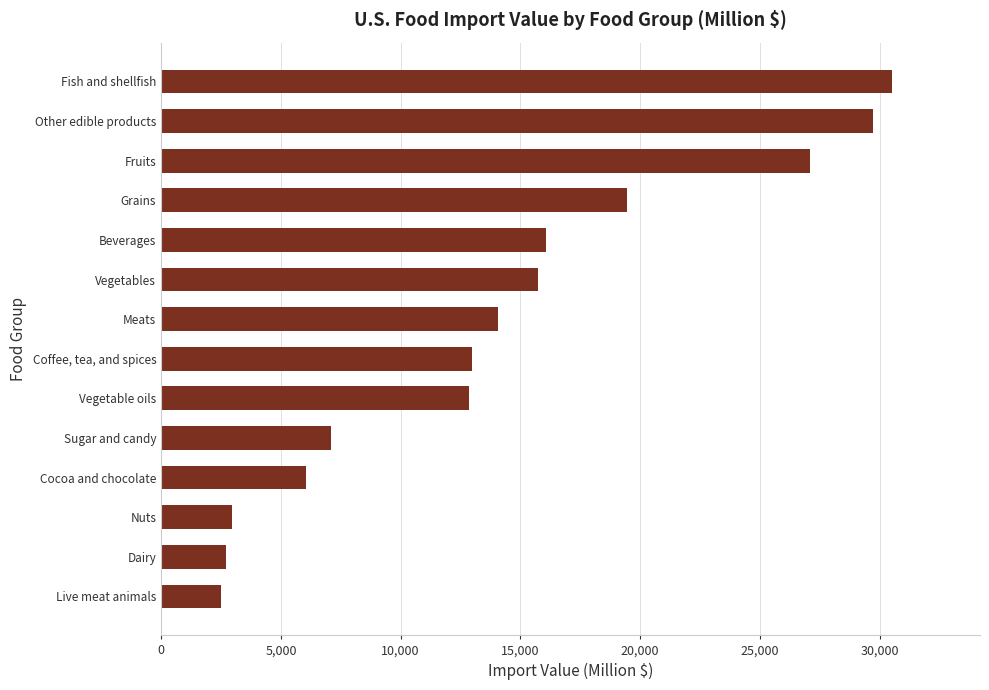

List the labels in order of value, largest first.

Fish and shellfish, Other edible products, Fruits, Grains, Beverages, Vegetables, Meats, Coffee, tea, and spices, Vegetable oils, Sugar and candy, Cocoa and chocolate, Nuts, Dairy, Live meat animals